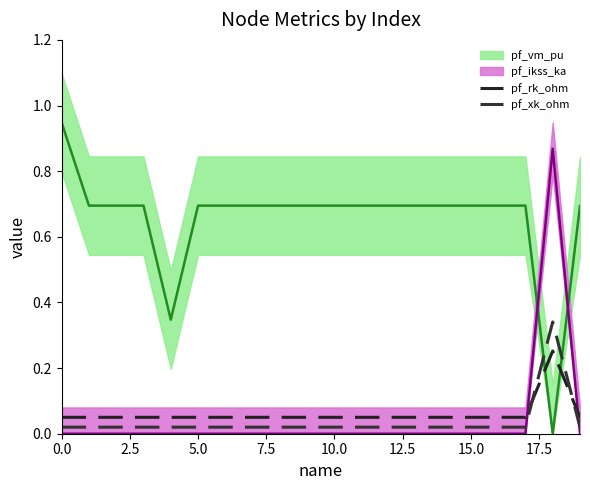

What position from the right is 18?

2